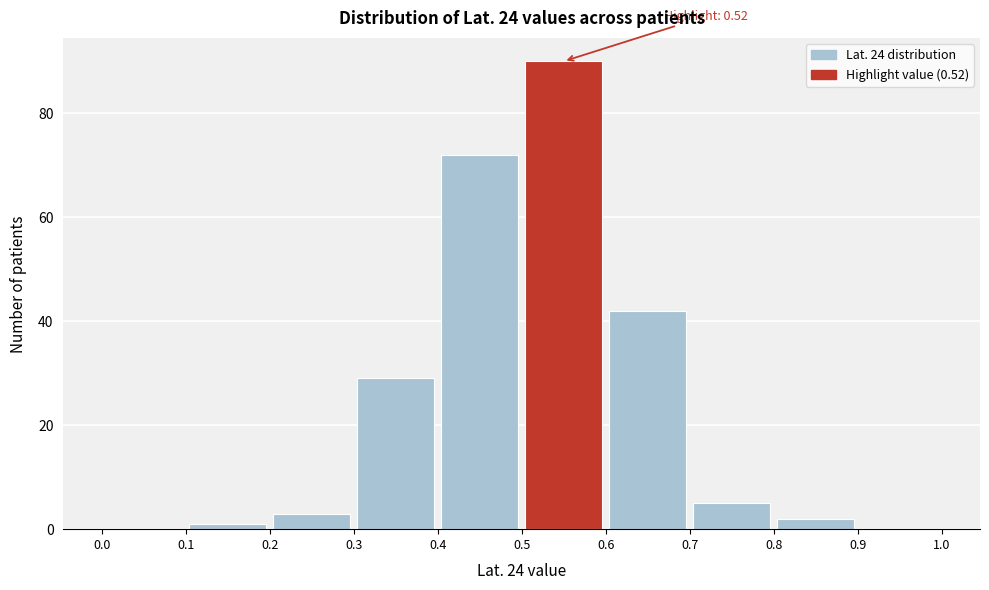

Which range on the x-axis has the tallest bar?

0.5 to 0.6